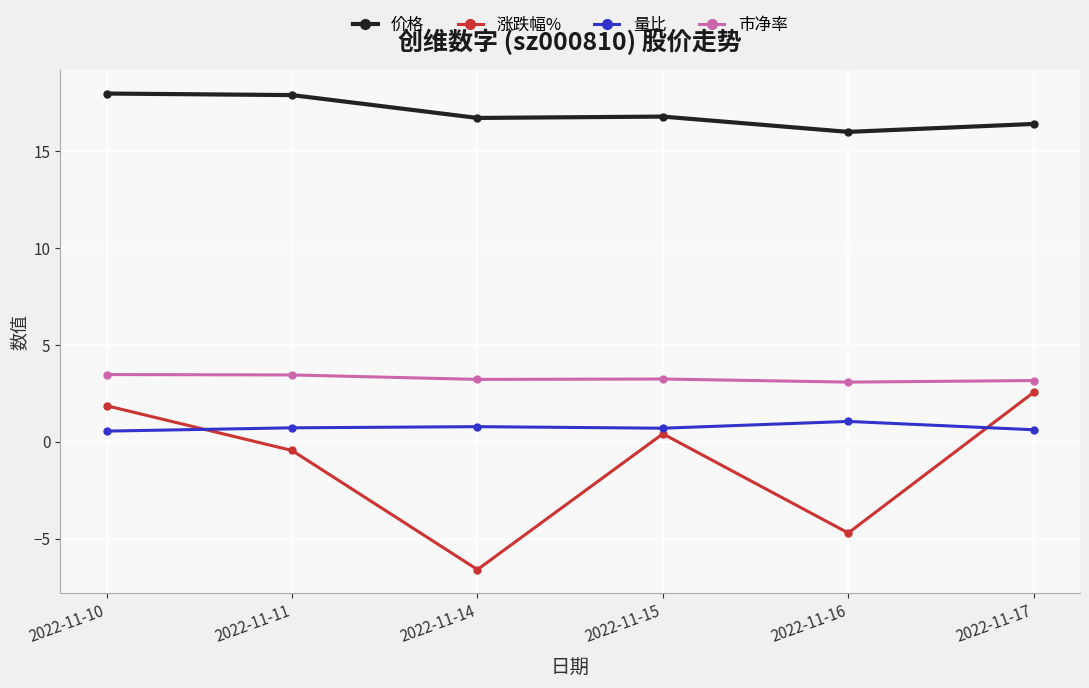

What is the smallest value displayed?

-6.6